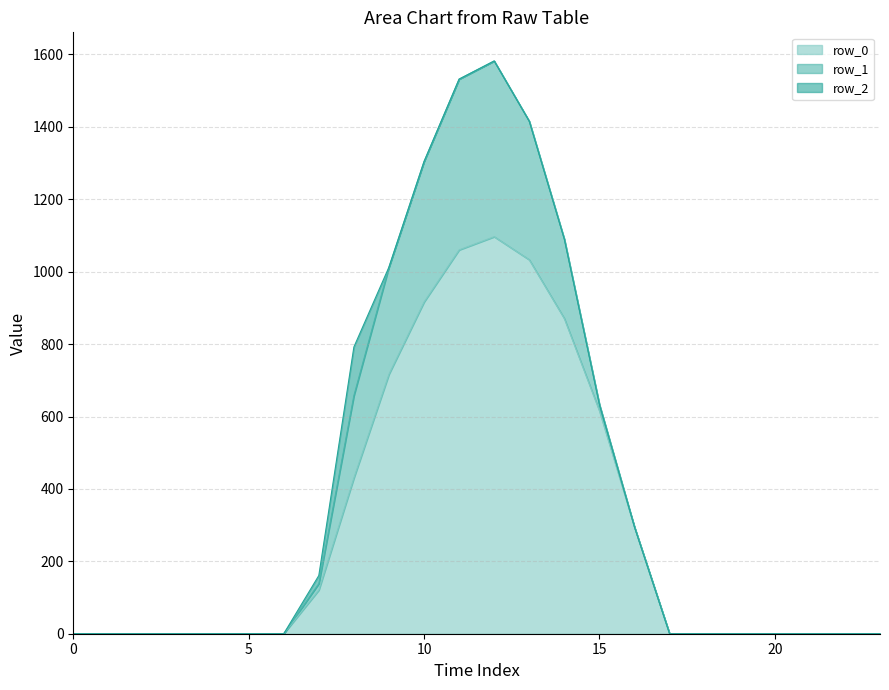

True or false: row_2 has more than 2 interior local peaks.

False